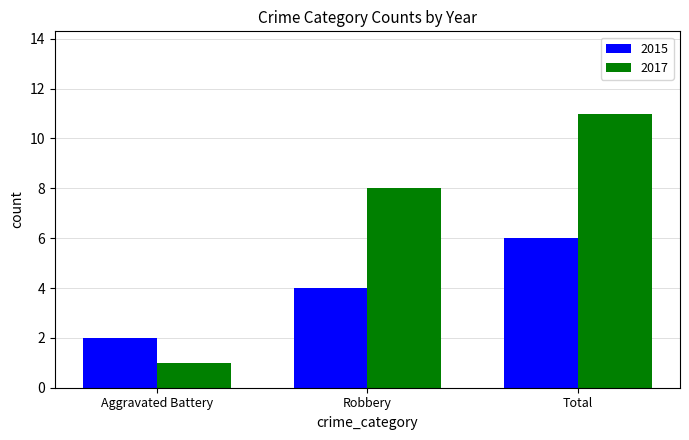

What position from the left is Aggravated Battery?

1